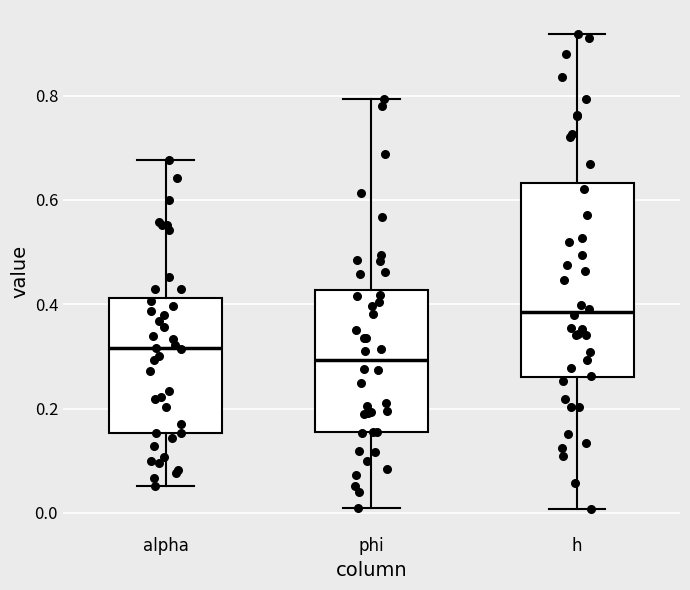

Reading left to right, transcribe this box plot: for each box, give where its median line is, the range the box spans, and where its two whiskers end, as read against the y-axis. The values are not printed on the chart, so give them approximately, as read against the axis.

alpha: median 0.32, box 0.16 to 0.42, whiskers 0.06 to 0.68
phi: median 0.30, box 0.16 to 0.42, whiskers 0.00 to 0.80
h: median 0.38, box 0.26 to 0.64, whiskers 0.00 to 0.92